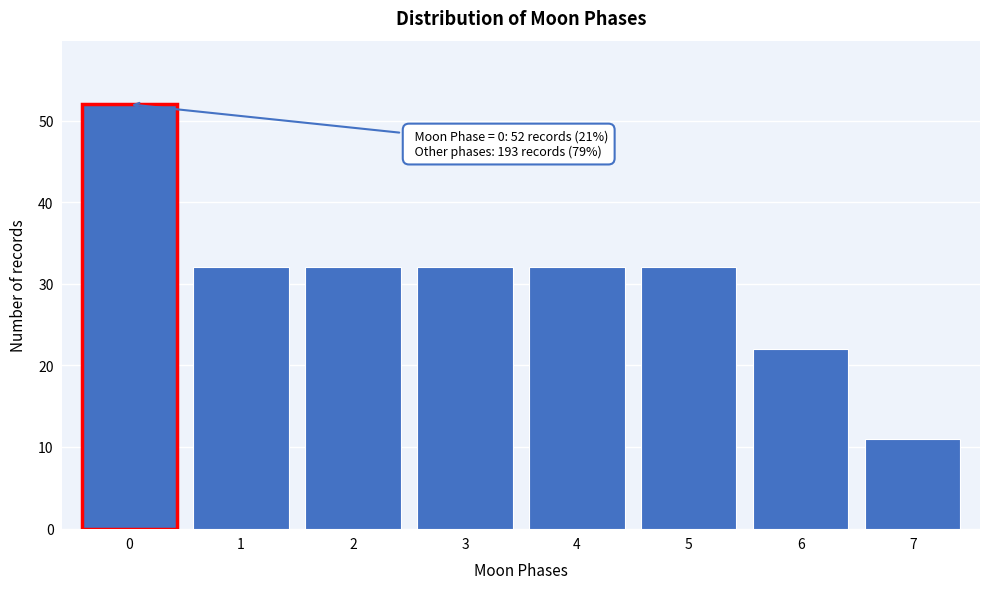

Reading right to left, list all the values displayed in this chart.

11	22	32	32	32	32	32	52